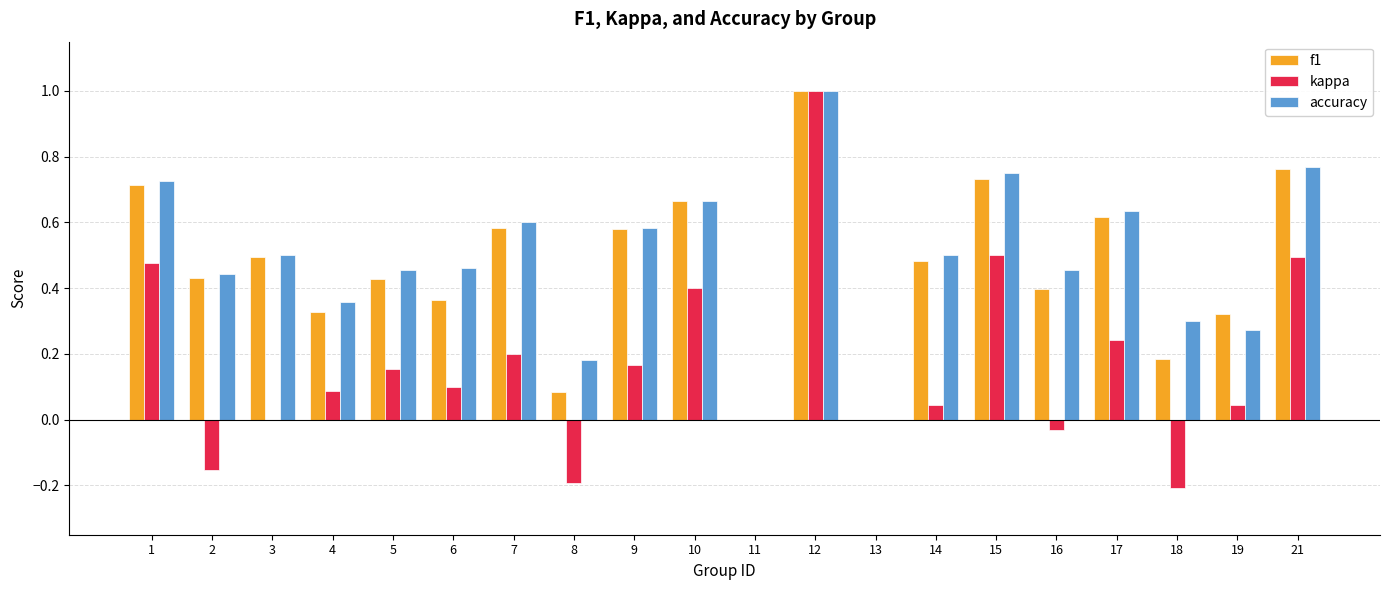

What is the sum of the kappa values at 14 and 12?

1.0